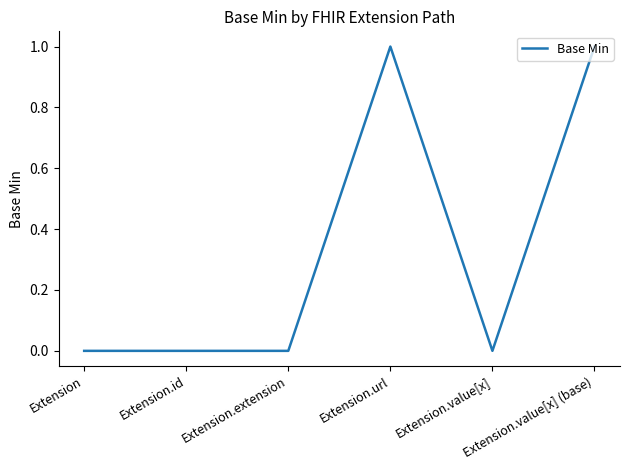

How many values are between 0 and 1?

6